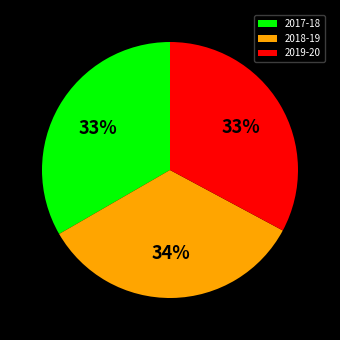

Is there a majority slice in this chart?

No